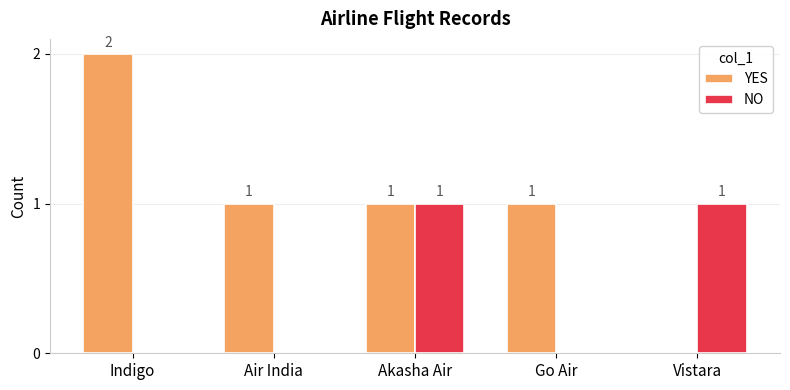

How many data points does each series have?

5